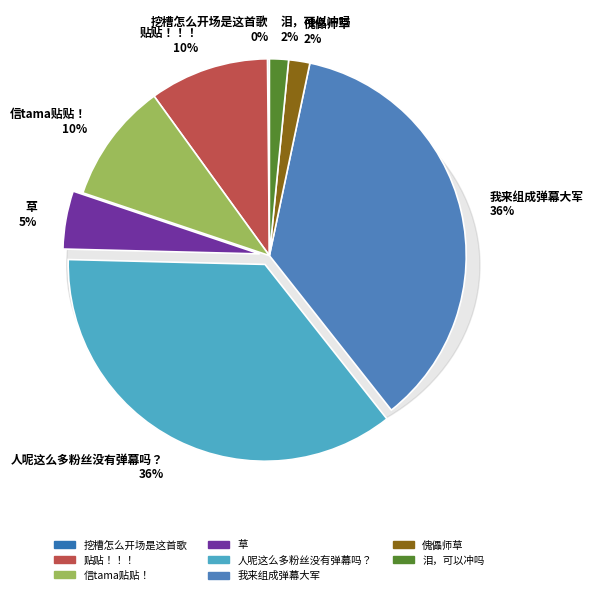

Combined, do 草 and 信tama贴贴！ account for over 50%?

No